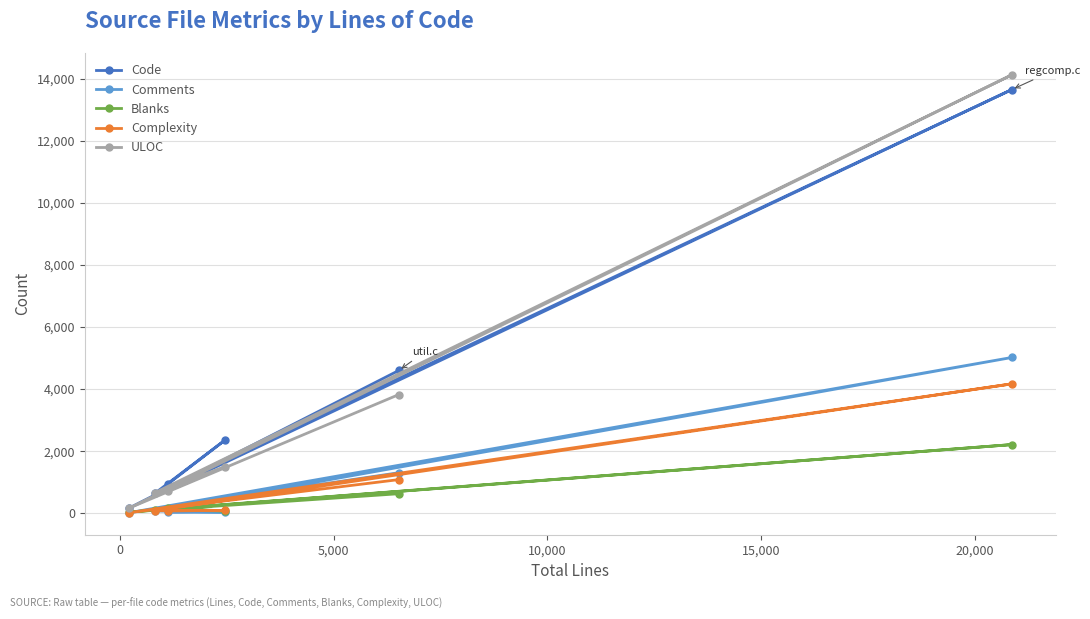

True or false: Code and Complexity intersect in this chart.

False